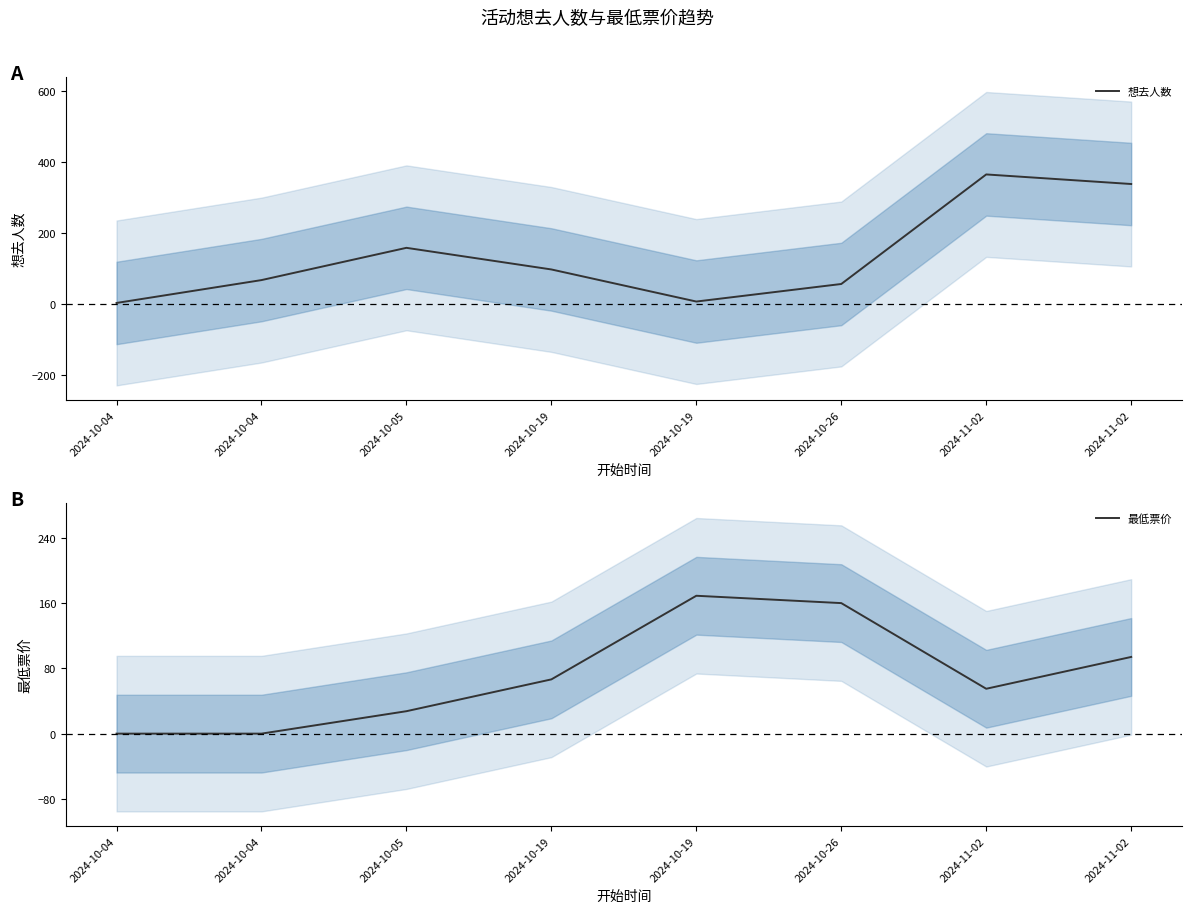

List the series in order of their peak value, highest first.

想去人数, 最低票价